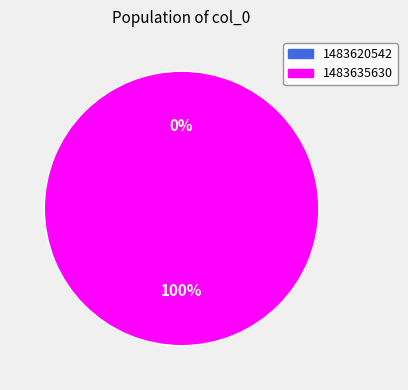

Which slice is the smallest?

1483620542